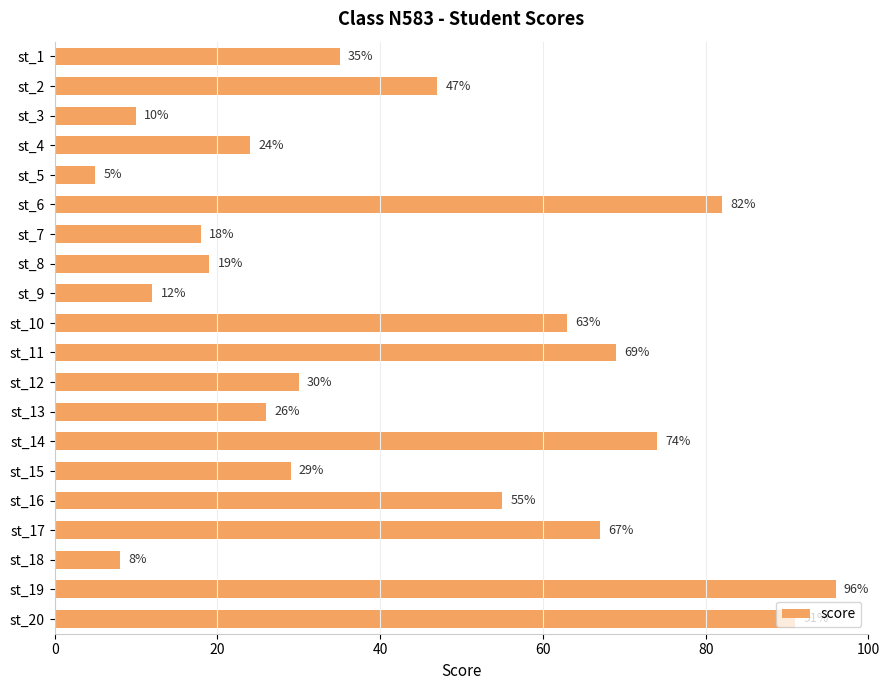

List the labels in order of value, largest first.

st_19, st_20, st_6, st_14, st_11, st_17, st_10, st_16, st_2, st_1, st_12, st_15, st_13, st_4, st_8, st_7, st_9, st_3, st_18, st_5